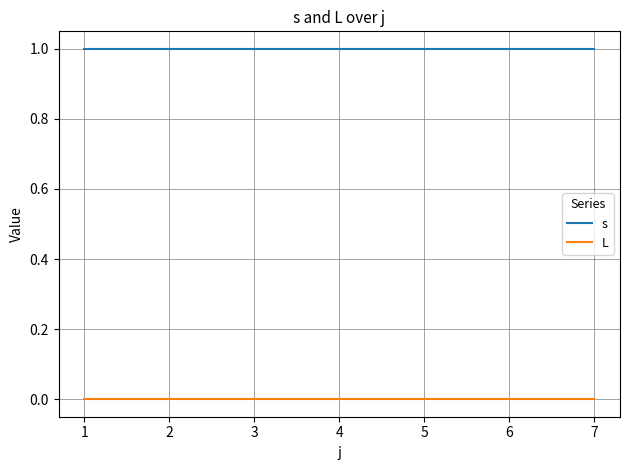

What is the difference between the highest and lowest values at 5?

1